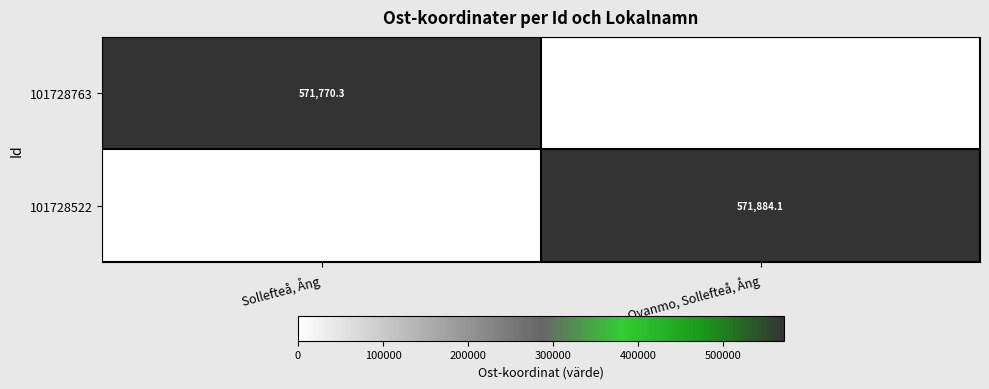

Is it true that 101728763 equals 908550.5 at Sollefteå, Ång?

False